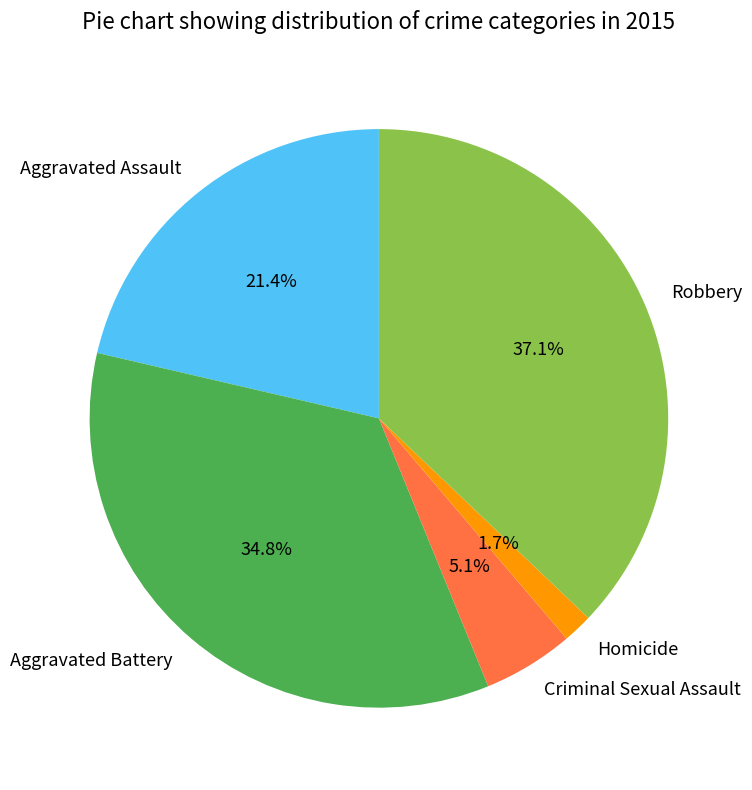

To the nearest percent, what percentage of the pie is Aggravated Assault?

21%